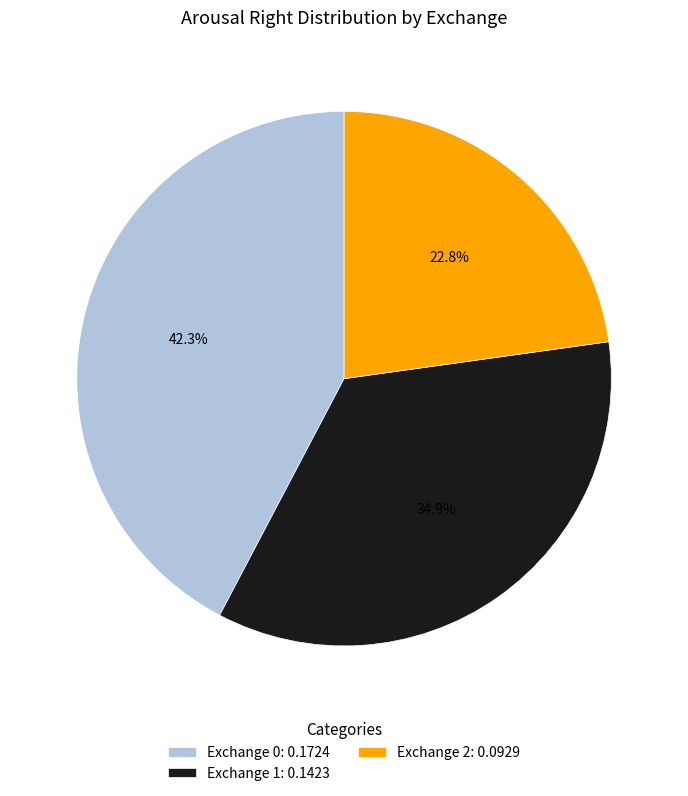

What is the total percentage of Exchange 1: 0.1423 and Exchange 0: 0.1724?

77.2%